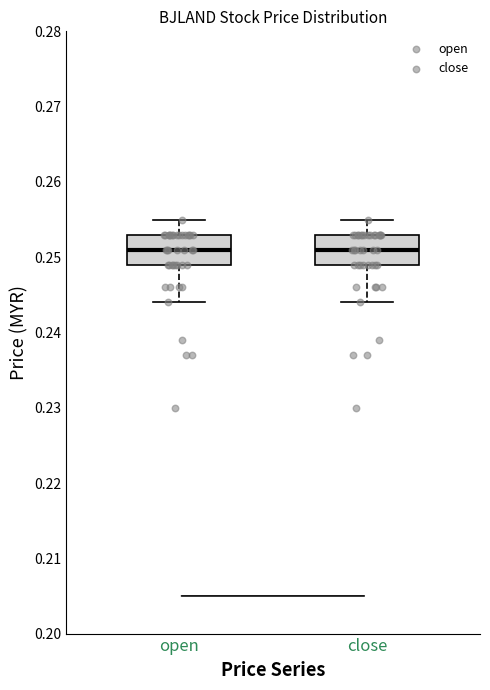

Reading left to right, transcribe this box plot: for each box, give where its median line is, the range the box spans, and where its two whiskers end, as read against the y-axis. The values are not printed on the chart, so give them approximately, as read against the axis.

open: median 0.251, box 0.249 to 0.253, whiskers 0.244 to 0.255
close: median 0.251, box 0.249 to 0.253, whiskers 0.244 to 0.255